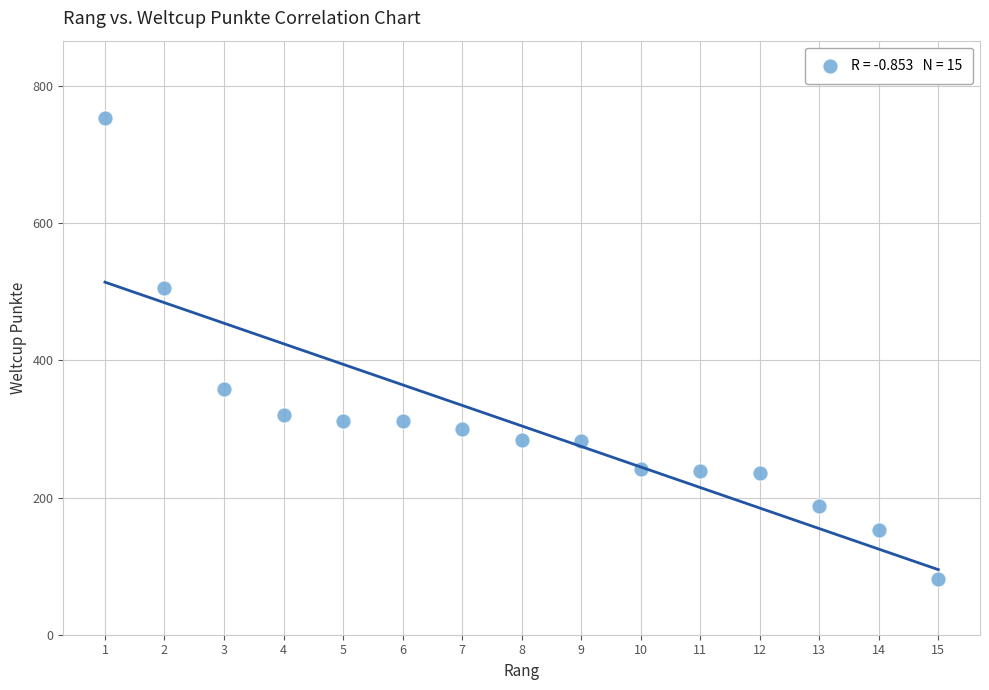

What is the range of X values (max minus min)?

14